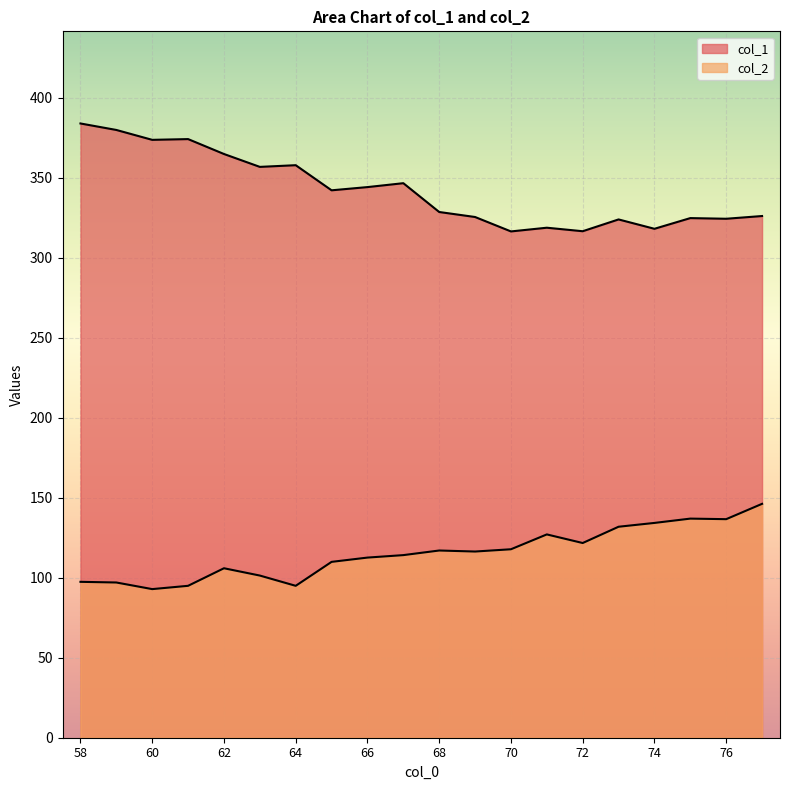

What is the sum of the col_1 values at 77 and 67?

672.6